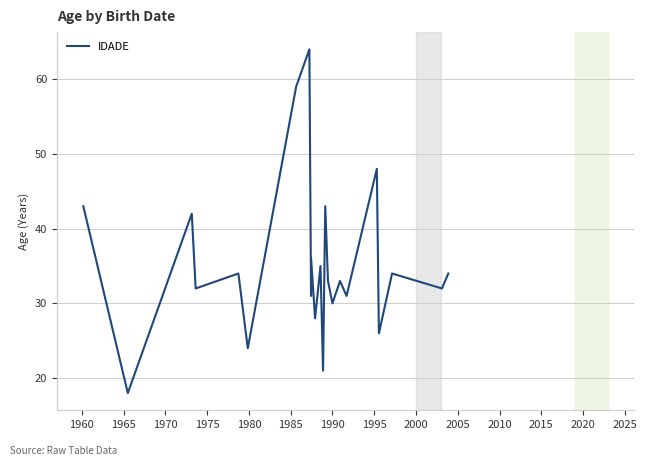

What is the average value?

35